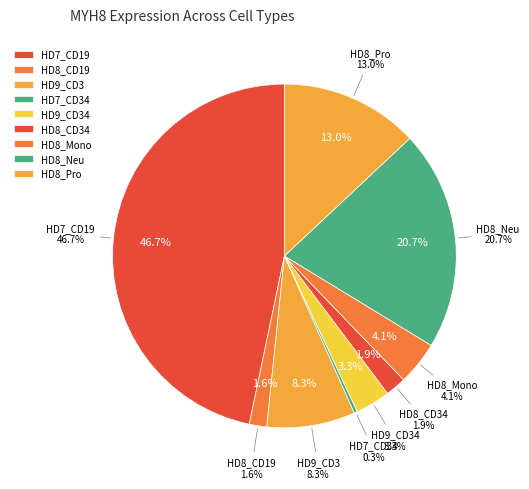

Does any single category account for the majority?

No